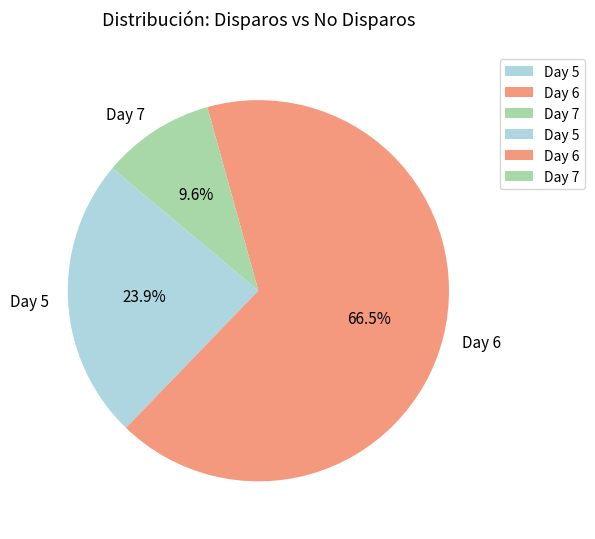

How many slices are in this pie chart?

3